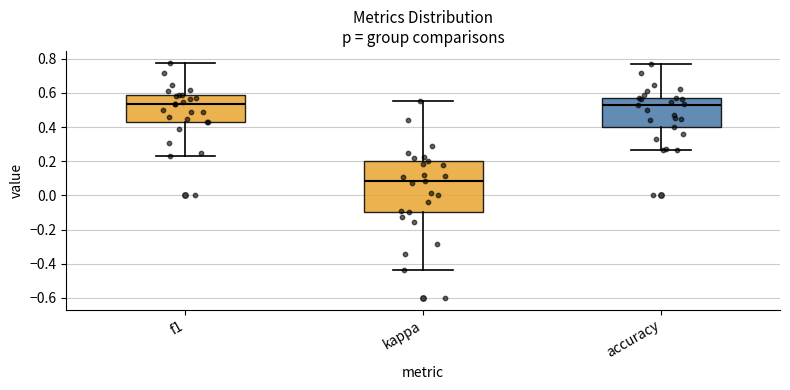

Reading left to right, transcribe this box plot: for each box, give where its median line is, the range the box spans, and where its two whiskers end, as read against the y-axis. The values are not printed on the chart, so give them approximately, as read against the axis.

f1: median 0.54, box 0.44 to 0.58, whiskers 0.24 to 0.78
kappa: median 0.08, box -0.10 to 0.20, whiskers -0.44 to 0.56
accuracy: median 0.54, box 0.40 to 0.58, whiskers 0.26 to 0.76